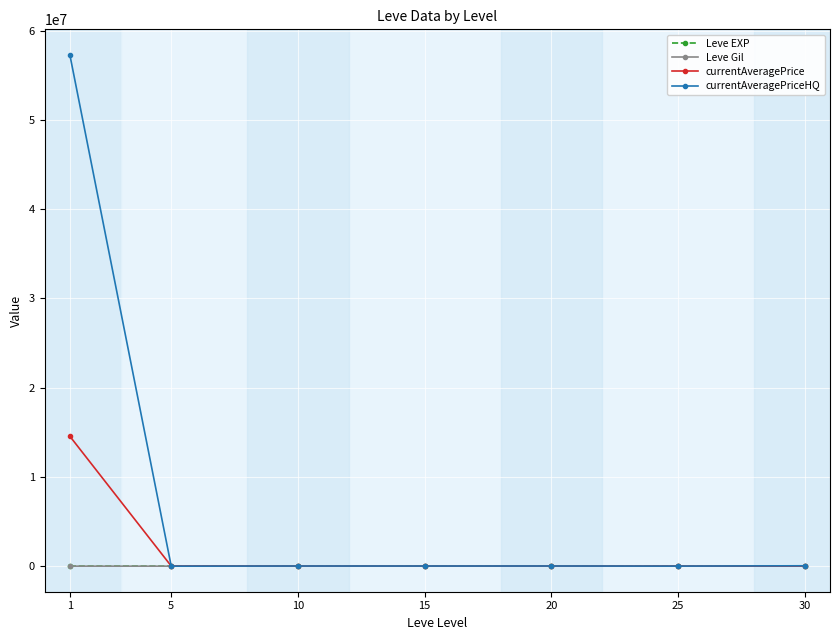

What is the maximum value for currentAveragePriceHQ?

57268464.4